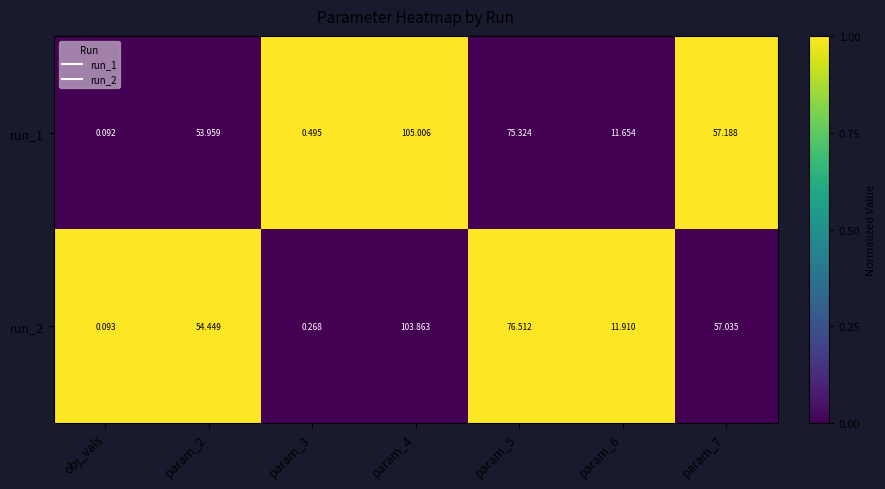

What is the maximum value shown in the chart?

105.0